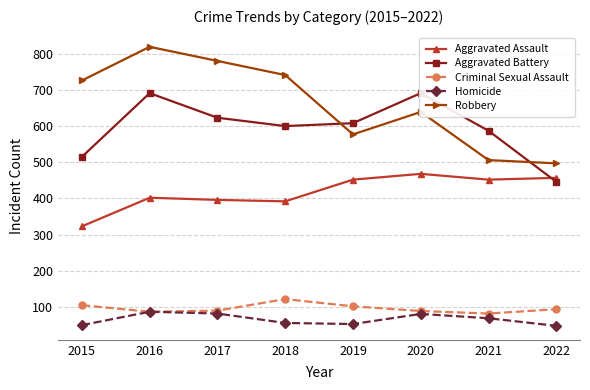

What is the sum of the Homicide values at 2019 and 2017?

135